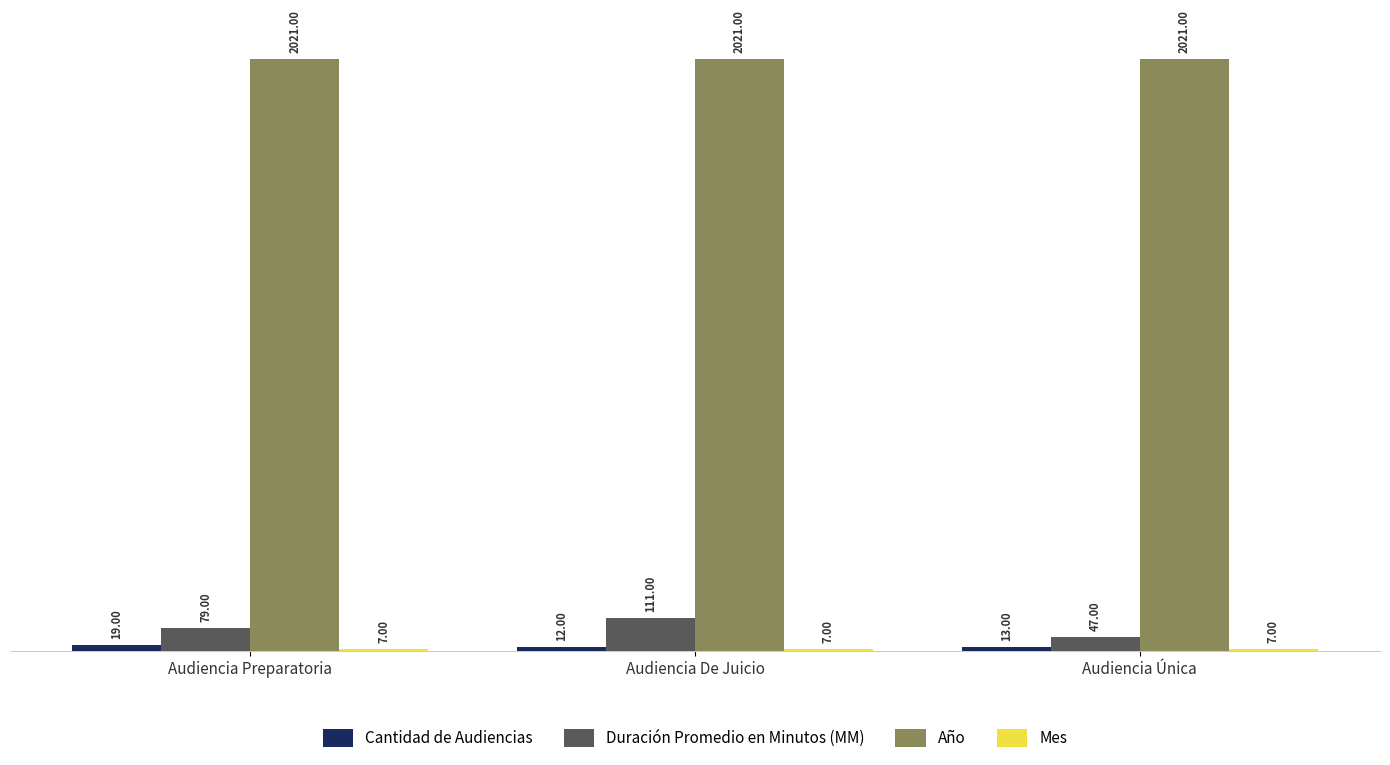

Does the chart contain any negative values?

No